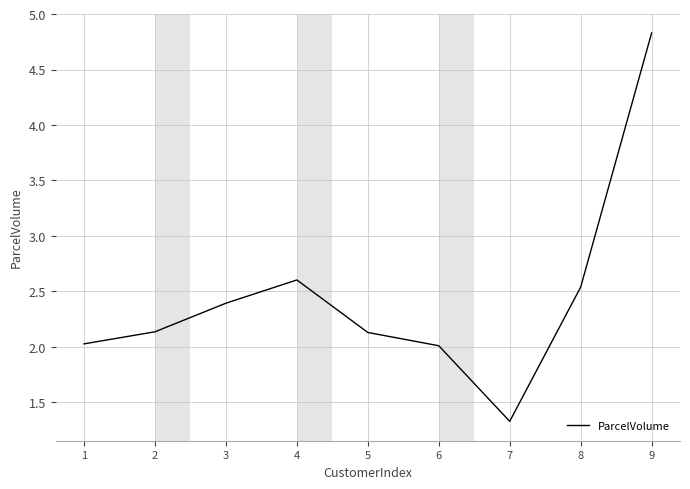

Which has a higher value, 9 or 5?

9